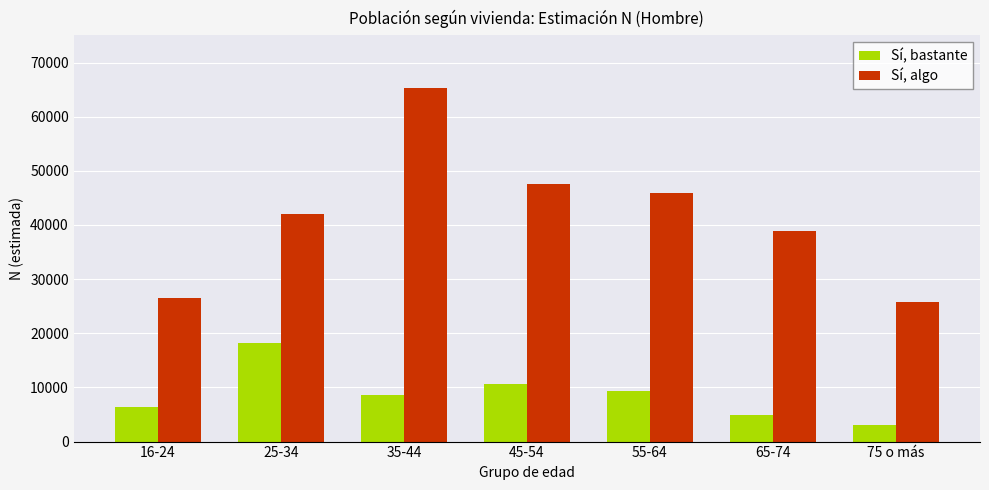

What is the label of the 4th bar from the left?

45-54